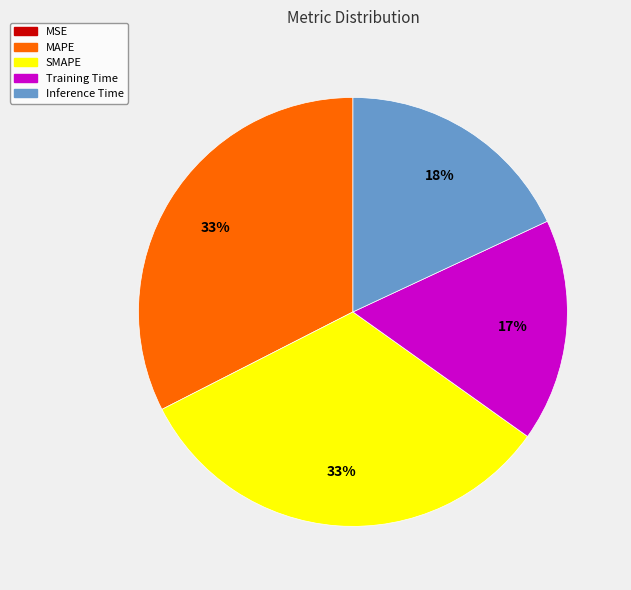

To the nearest percent, what portion does SMAPE represent?

33%